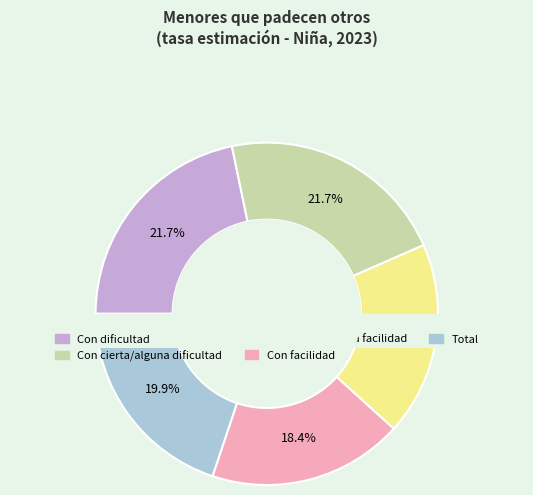

To the nearest percent, what is the difference between the largest and smallest slice percentages?

3%